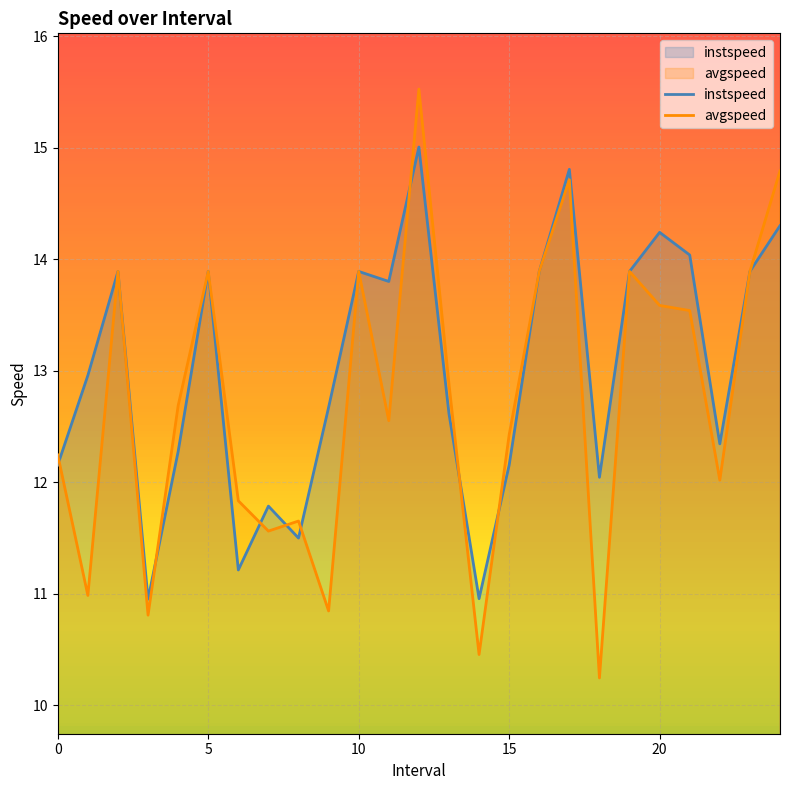

What is the total value across all series at 6?

23.0